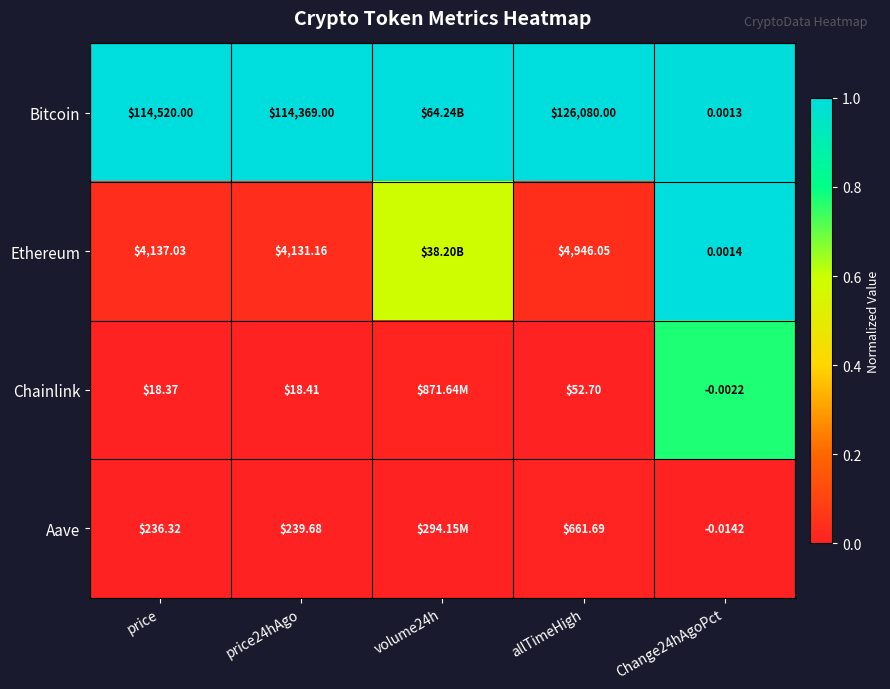

At allTimeHigh, list the series in order from largest to smallest.

Bitcoin, Ethereum, Aave, Chainlink